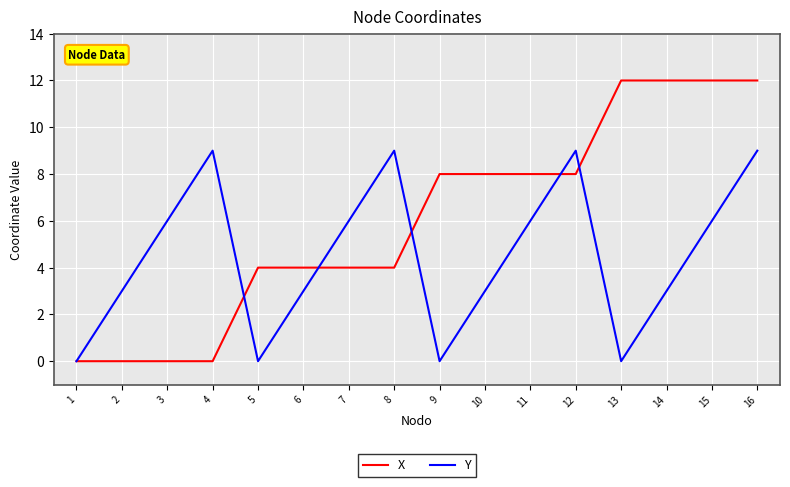

Which series has the largest range (max minus min)?

X